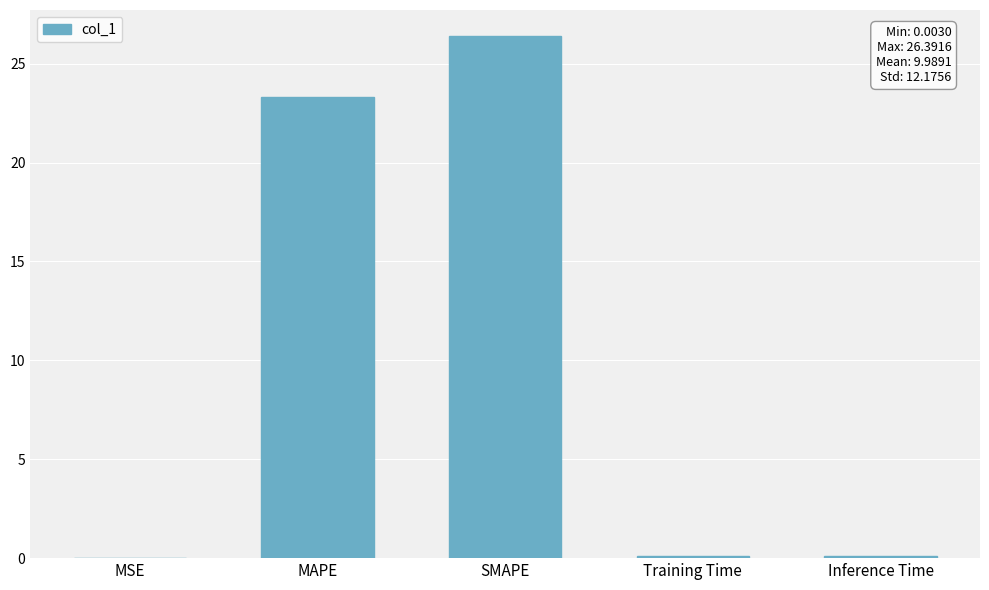

The chart shows a value of 23.3 at MAPE. True or false?

True